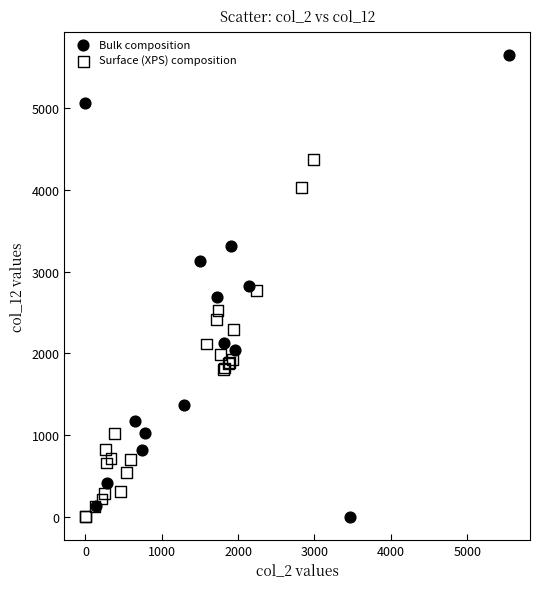

Which series contains the highest Y value?

Bulk composition